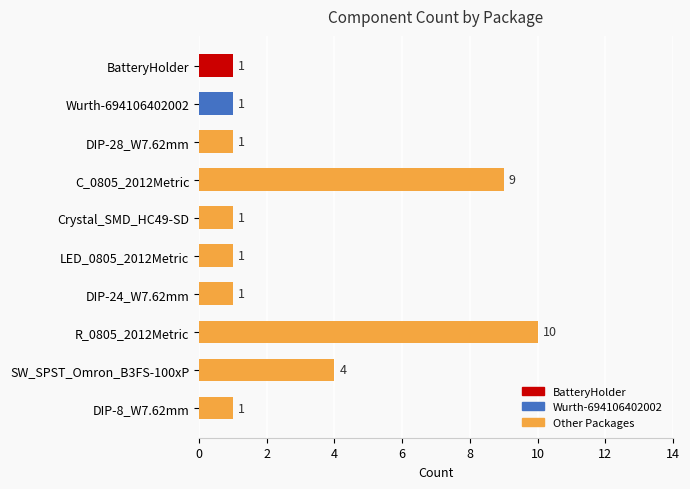

Reading top to bottom, extract all data points from this chart.

BatteryHolder=1	Wurth-694106402002=1	DIP-28_W7.62mm=1	C_0805_2012Metric=9	Crystal_SMD_HC49-SD=1	LED_0805_2012Metric=1	DIP-24_W7.62mm=1	R_0805_2012Metric=10	SW_SPST_Omron_B3FS-100xP=4	DIP-8_W7.62mm=1